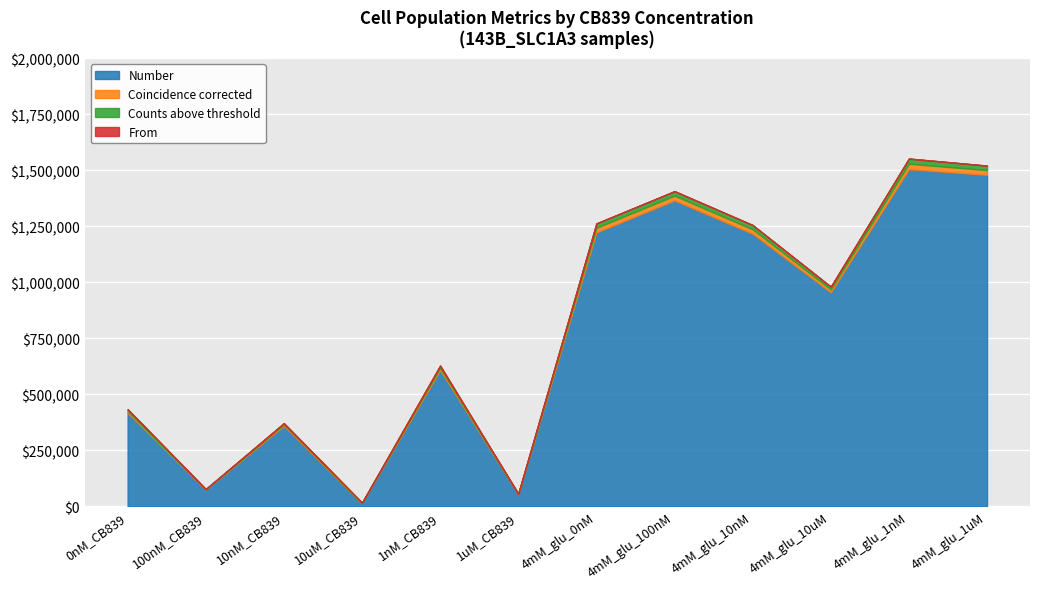

Where is Number nearest to the value 760400?

1nM_CB839